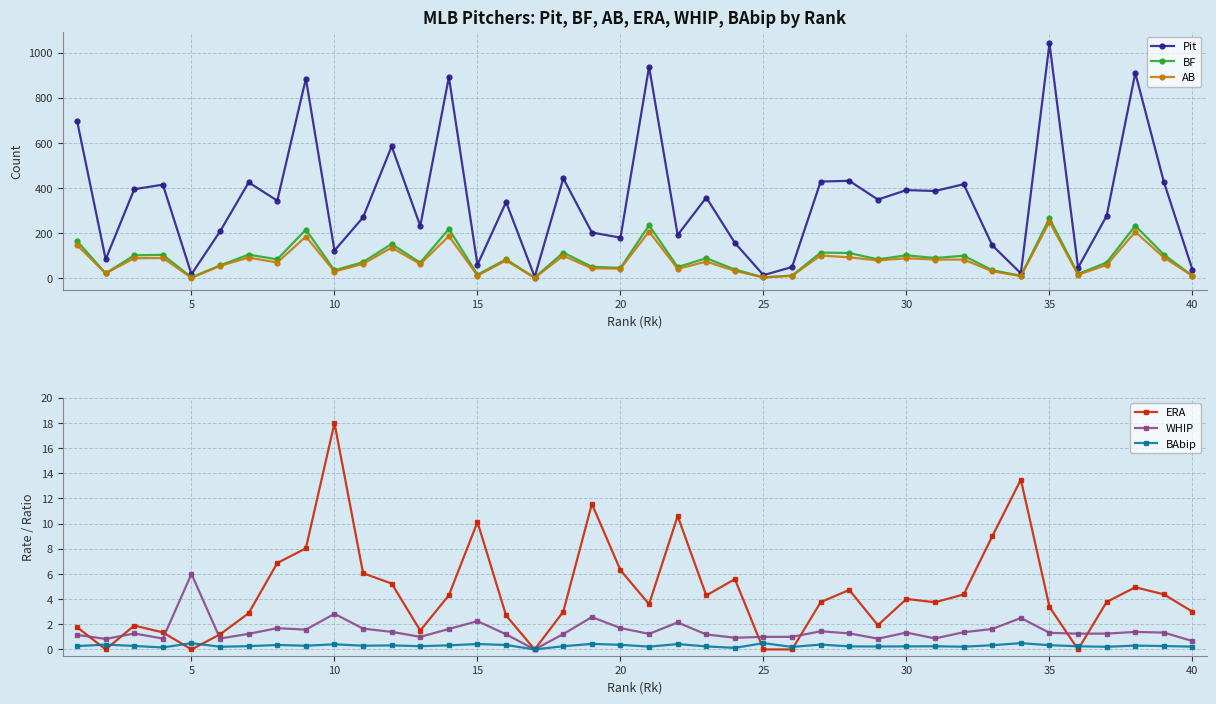

The value of AB at 30 is 40.6. True or false?

False